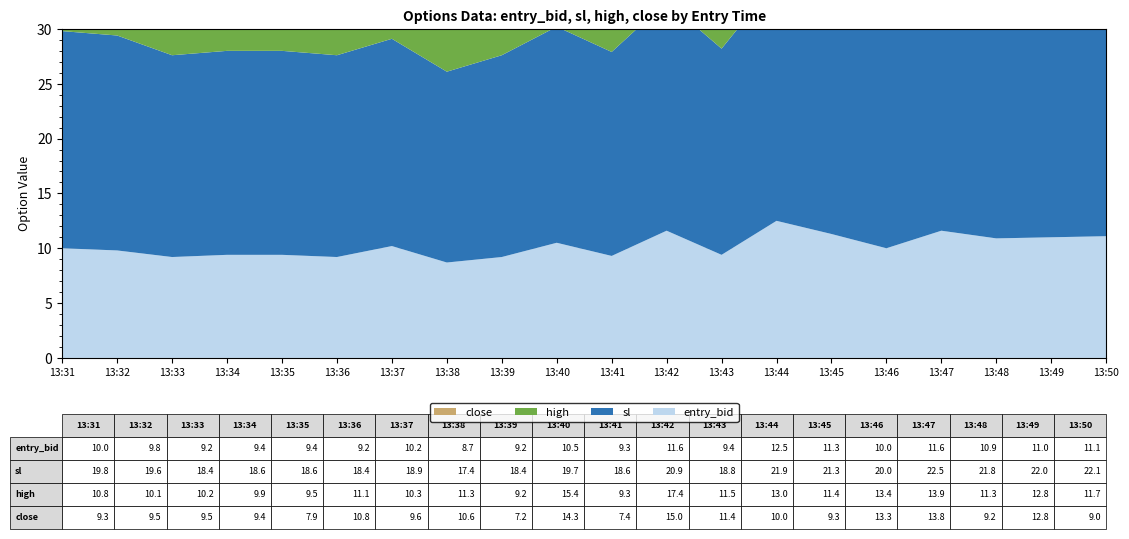

Reading right to left, what are all the values shown in this chart?

entry_bid: 11.1	11.0	10.9	11.6	10.0	11.3	12.5	9.4	11.6	9.3	10.5	9.2	8.7	10.2	9.2	9.4	9.4	9.2	9.8	10.0
sl: 22.1	22.0	21.8	22.5	20.0	21.3	21.9	18.8	20.9	18.6	19.7	18.4	17.4	18.9	18.4	18.6	18.6	18.4	19.6	19.8
high: 11.7	12.8	11.3	13.9	13.4	11.4	13.0	11.5	17.4	9.3	15.4	9.2	11.3	10.3	11.1	9.5	9.9	10.2	10.1	10.8
close: 9.0	12.8	9.2	13.8	13.3	9.3	10.0	11.4	15.0	7.4	14.3	7.2	10.6	9.6	10.8	7.9	9.4	9.5	9.5	9.3